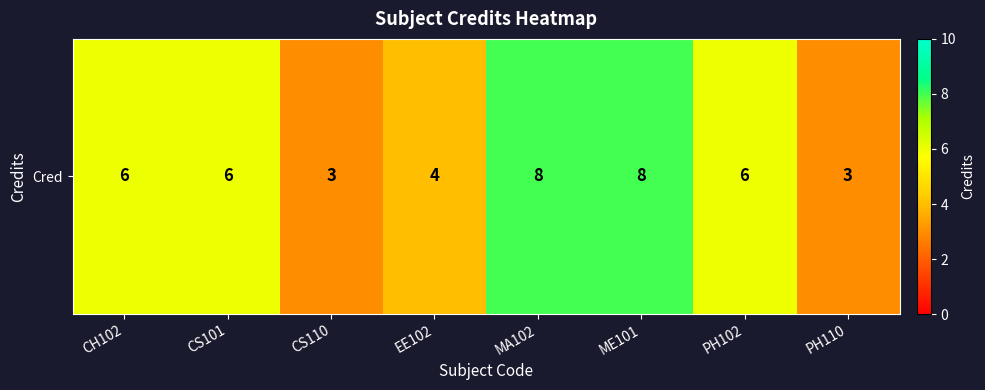

What is the change in value from CS110 to ME101?

+5